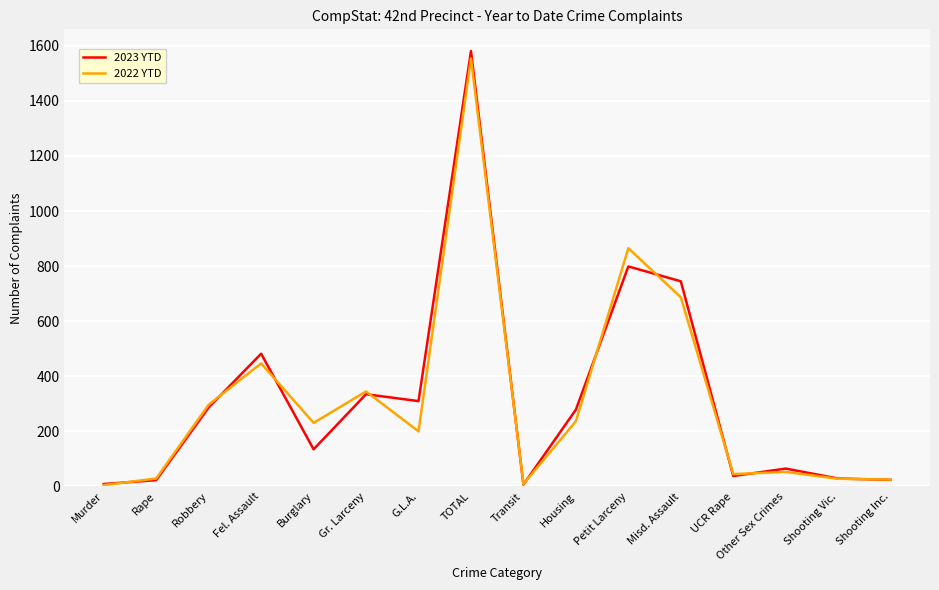

What is the spread (max minus min) of values at Other Sex Crimes?

12